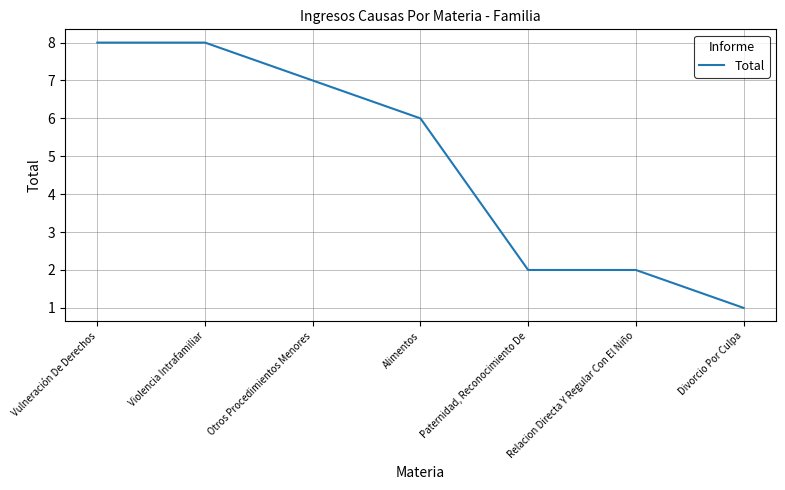

Which category has the lowest value across all series?

Divorcio Por Culpa